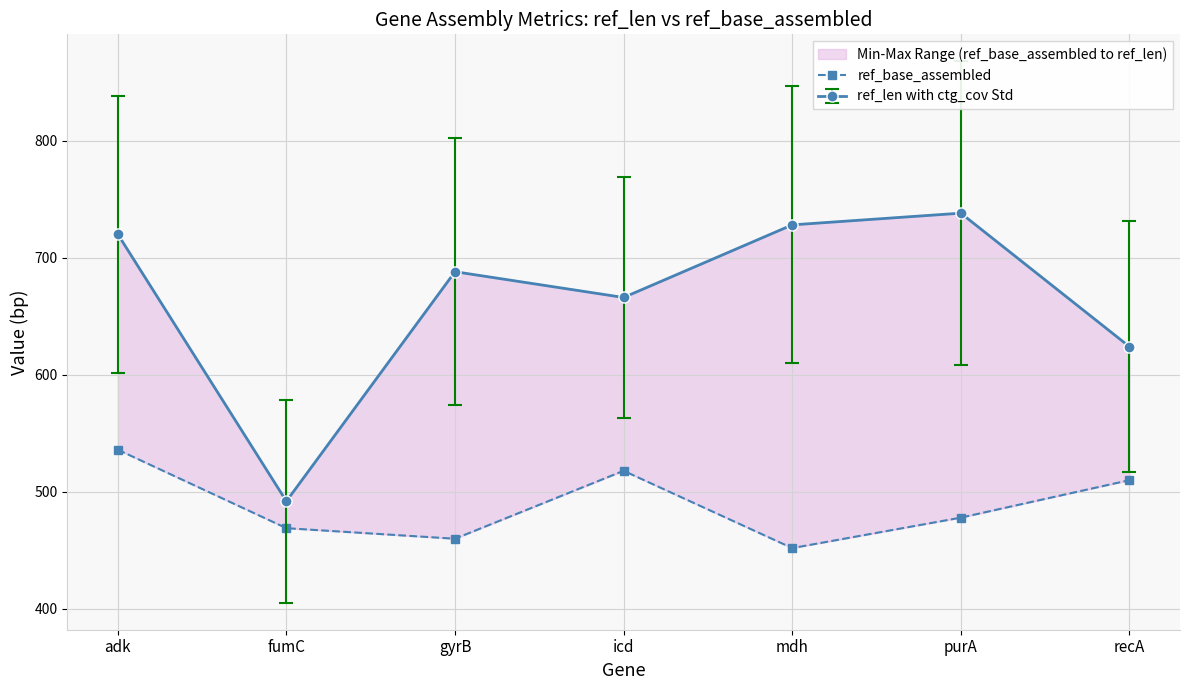

What is the greatest value displayed?

536